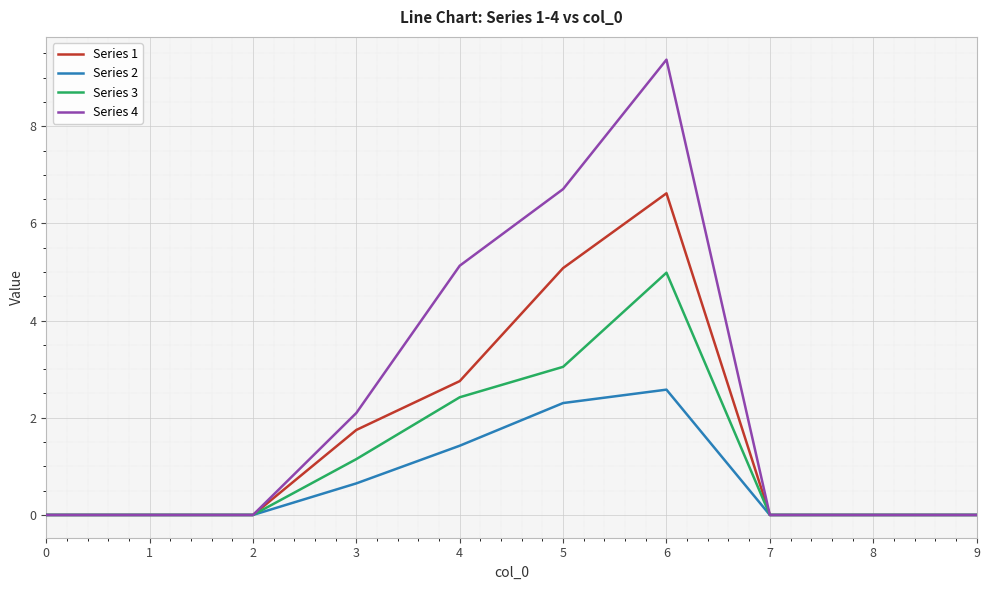

What is the maximum value shown in the chart?

9.4